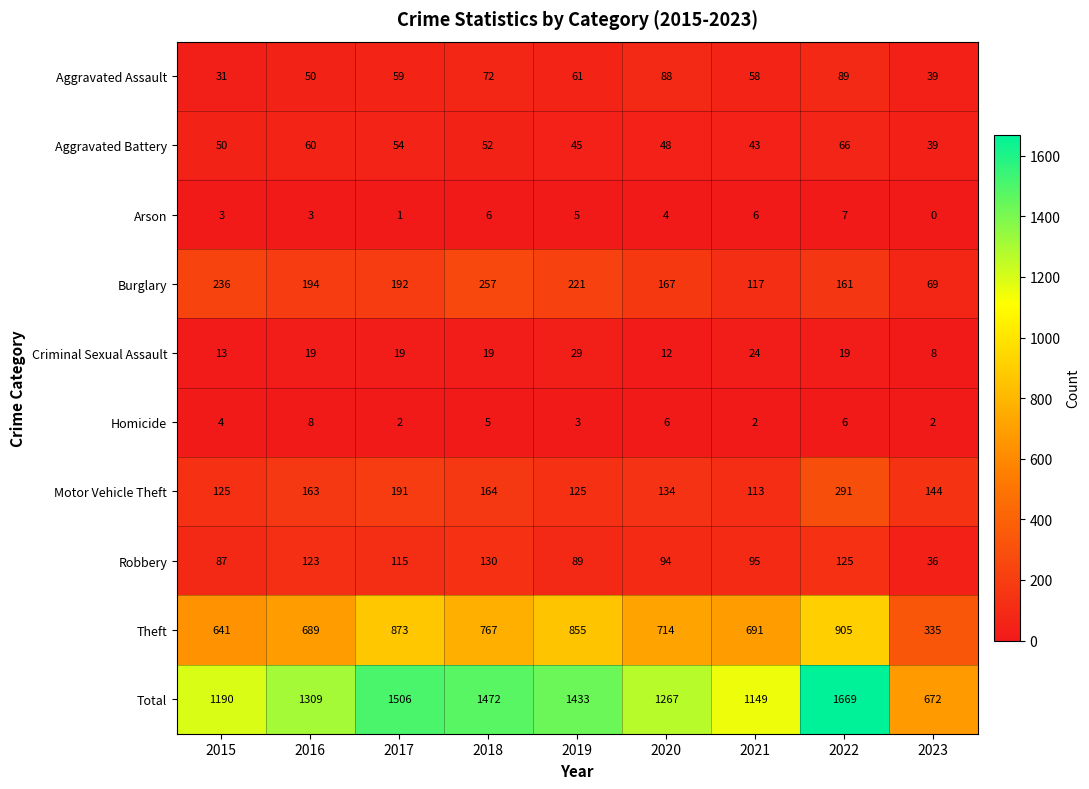

Rank the series at 2020 from highest to lowest value.

Total, Theft, Burglary, Motor Vehicle Theft, Robbery, Aggravated Assault, Aggravated Battery, Criminal Sexual Assault, Homicide, Arson